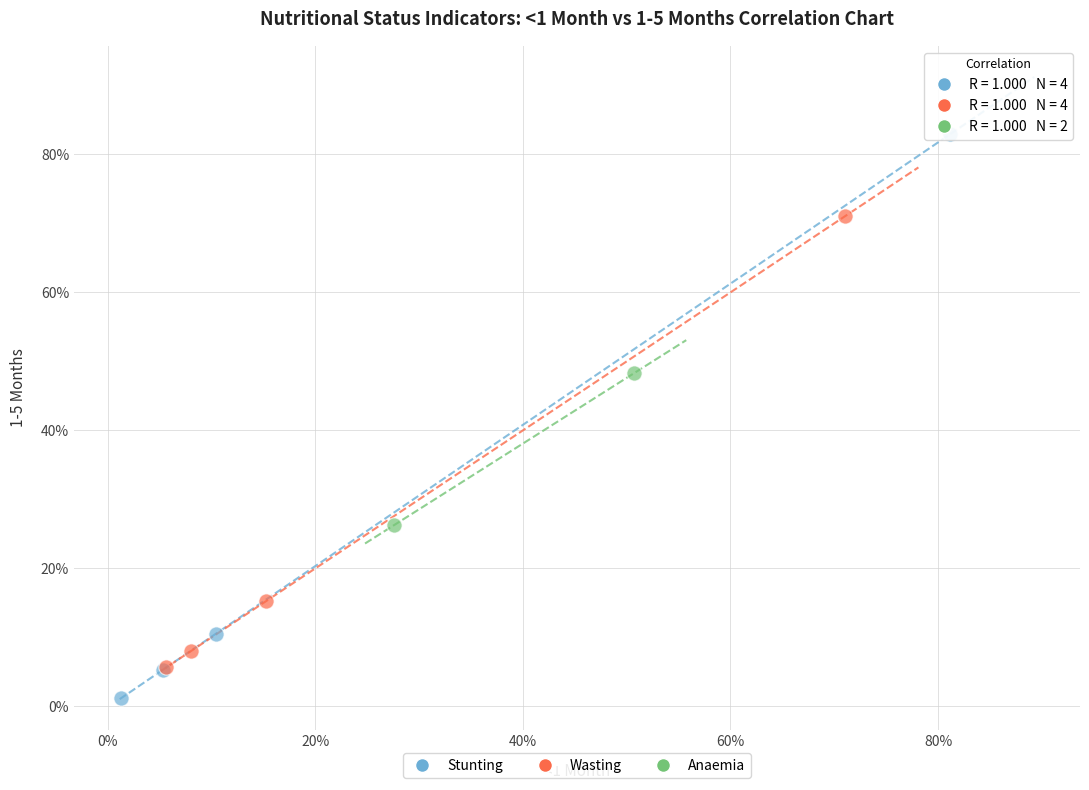

What are all the series names shown in the legend?

Stunting, Wasting, Anaemia